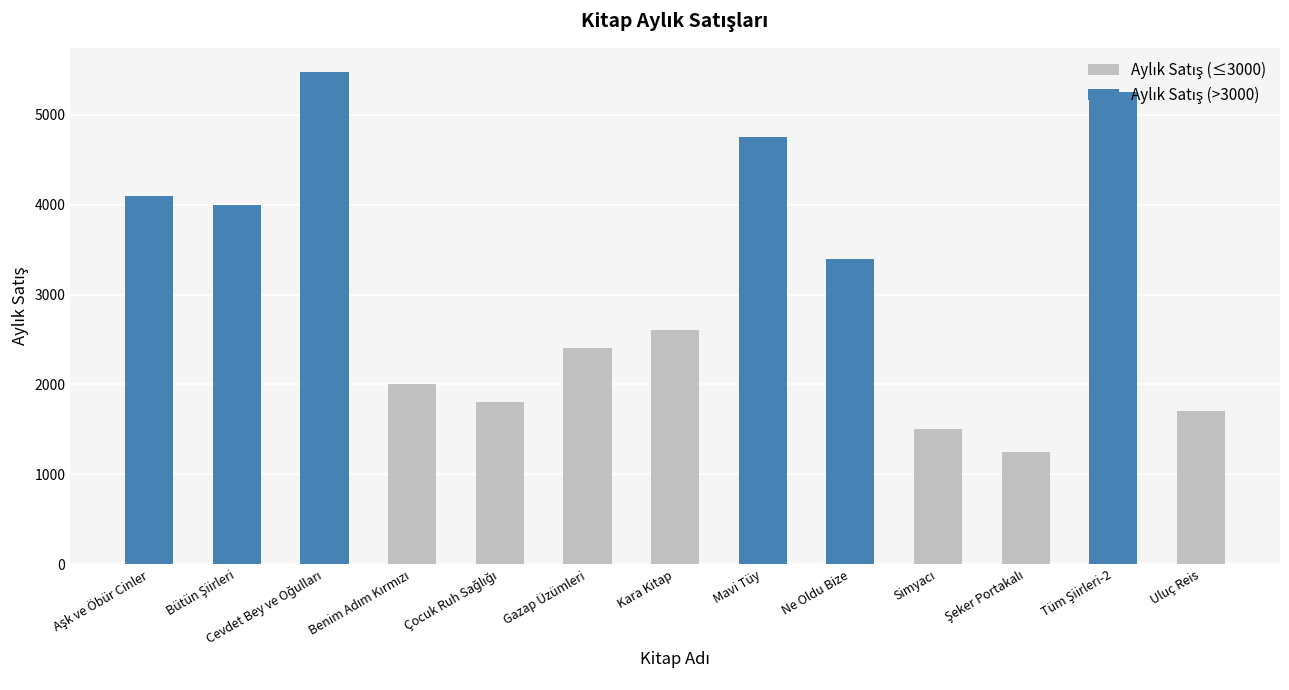

What value does the Aylık Satış (Diğer) series have at Tüm Şiirleri-2?

5250